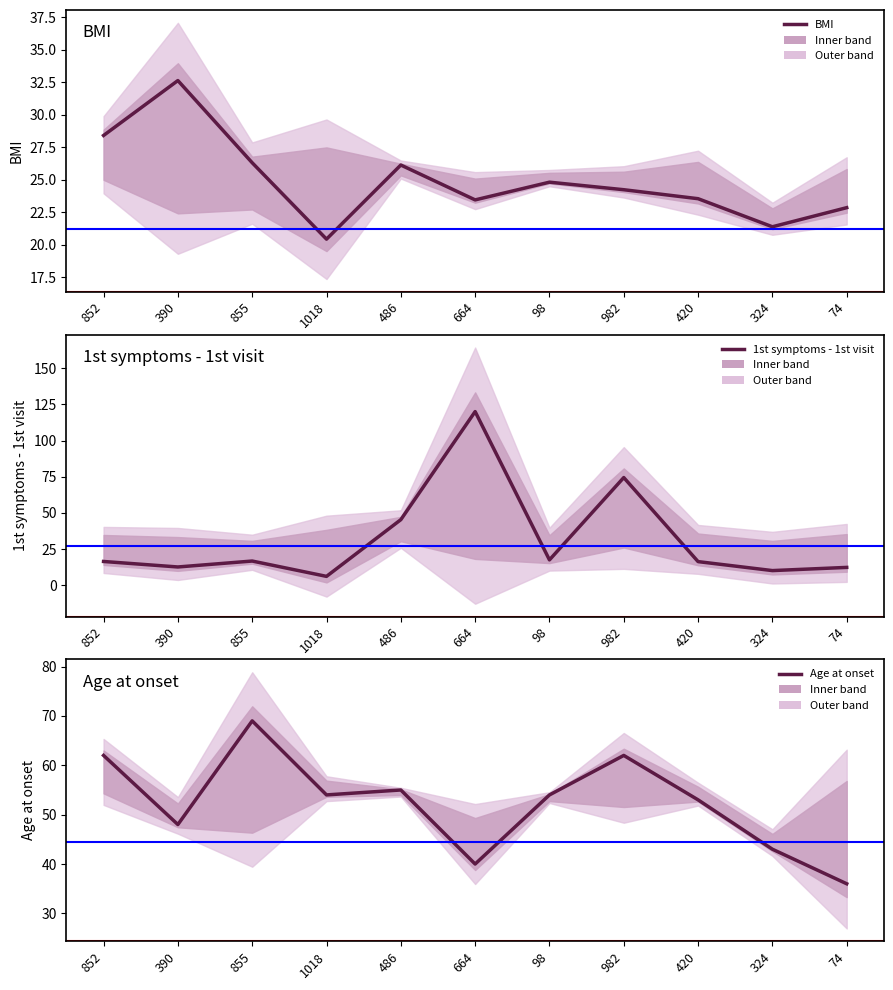

At which category is the sum across all series the highest?

664